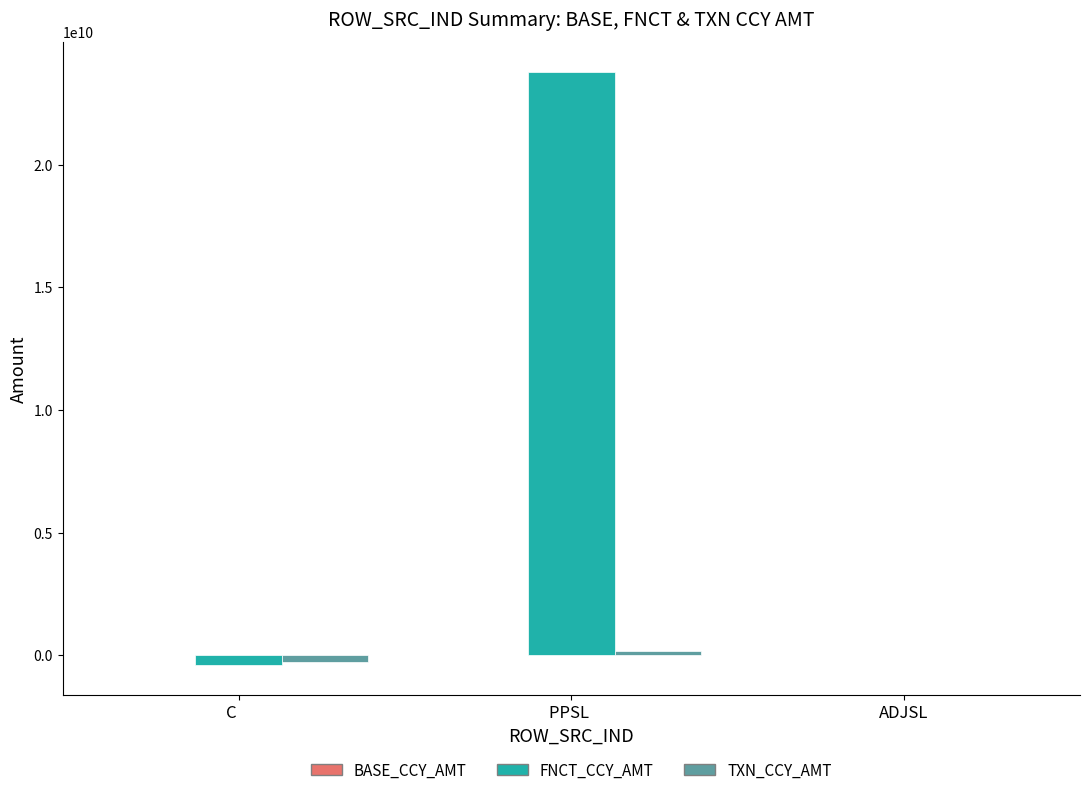

True or false: FNCT_CCY_AMT has a value of 23784183843.3 at PPSL .

True